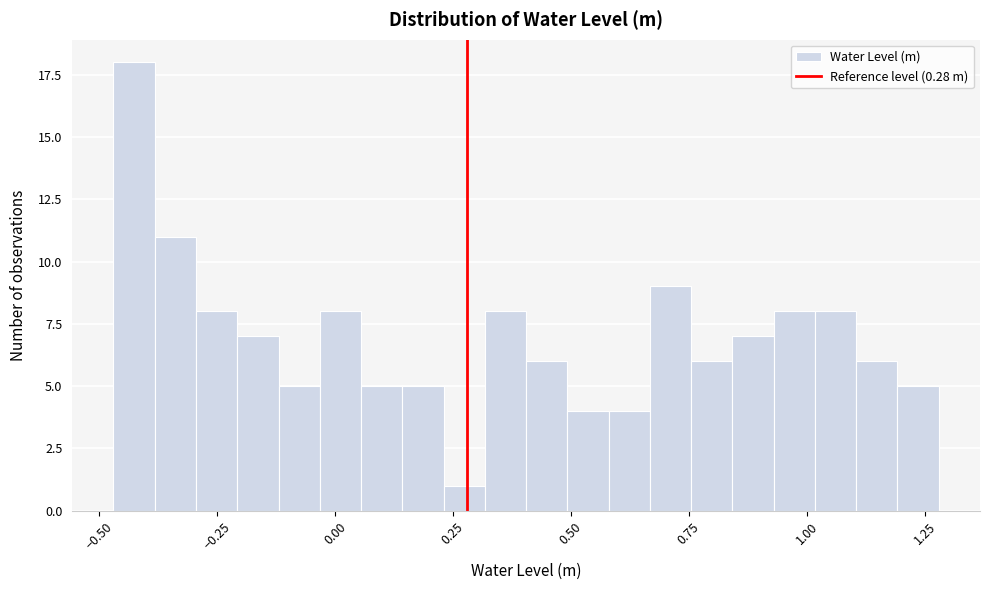

Read against the x-axis, roughly where is the centre of the tallest bar?

-0.45